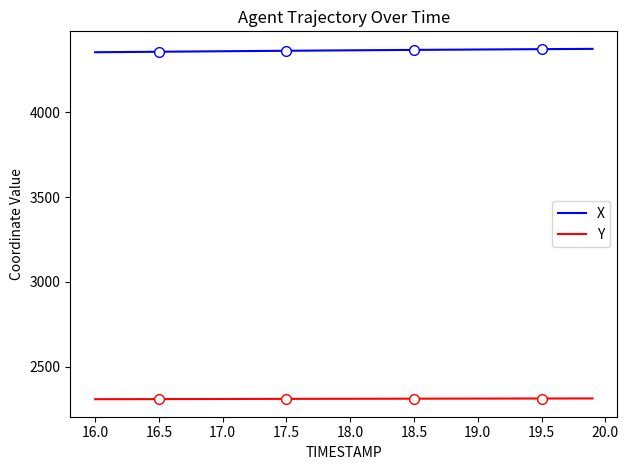

True or false: X and Y intersect in this chart.

False